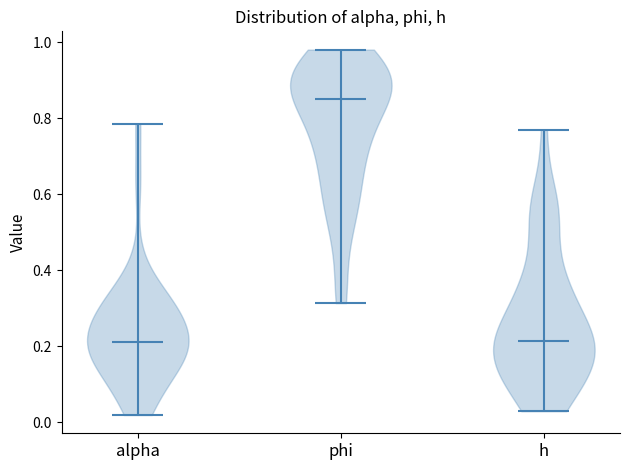

Reading left to right, read every violin against the y-axis: where its median line is, and the lowest and highest points it reaches. The values are not printed on the chart, so give them approximately, as read against the axis.

alpha: median line 0.22, lowest point 0.02, highest point 0.78
phi: median line 0.86, lowest point 0.32, highest point 0.98
h: median line 0.22, lowest point 0.02, highest point 0.76